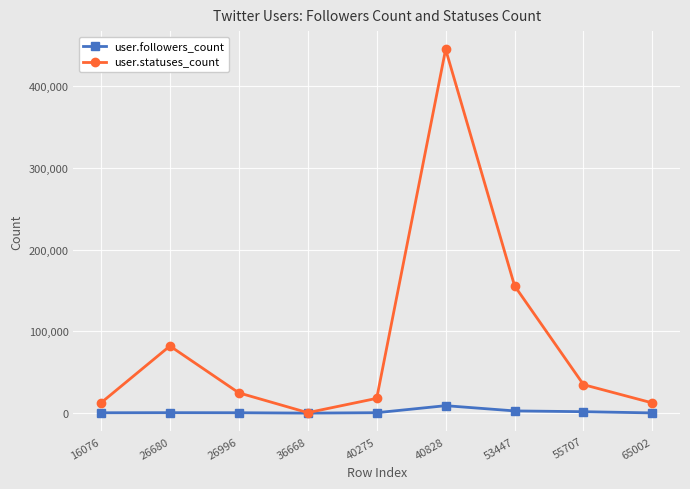

How many lines are shown in the chart?

2